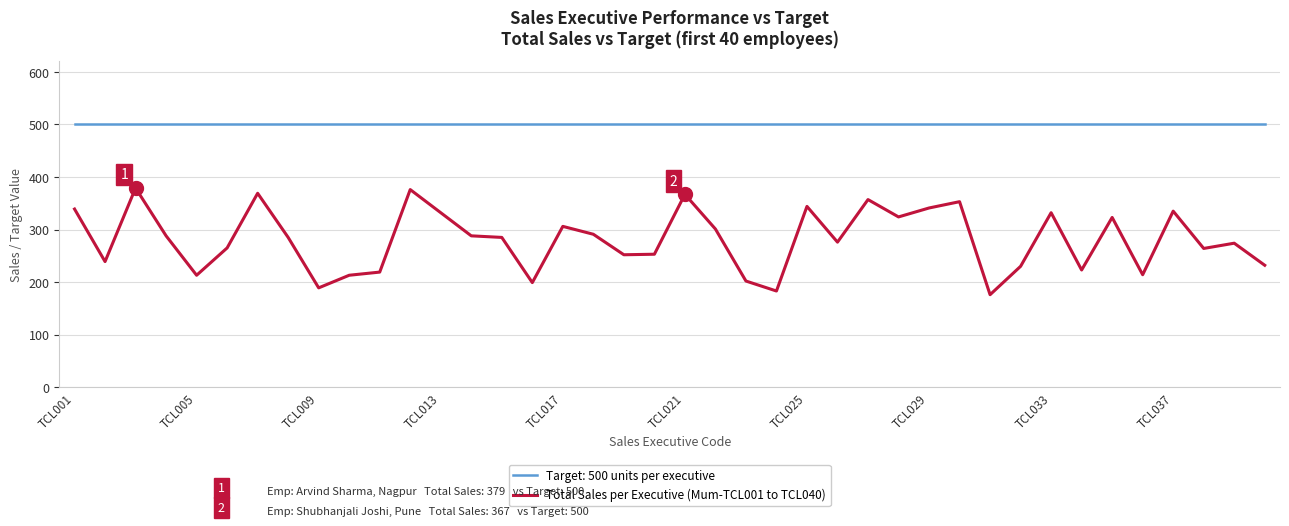

True or false: Target: 500 units per executive and Total Sales per Executive (Mum-TCL001 to TCL040) intersect in this chart.

False